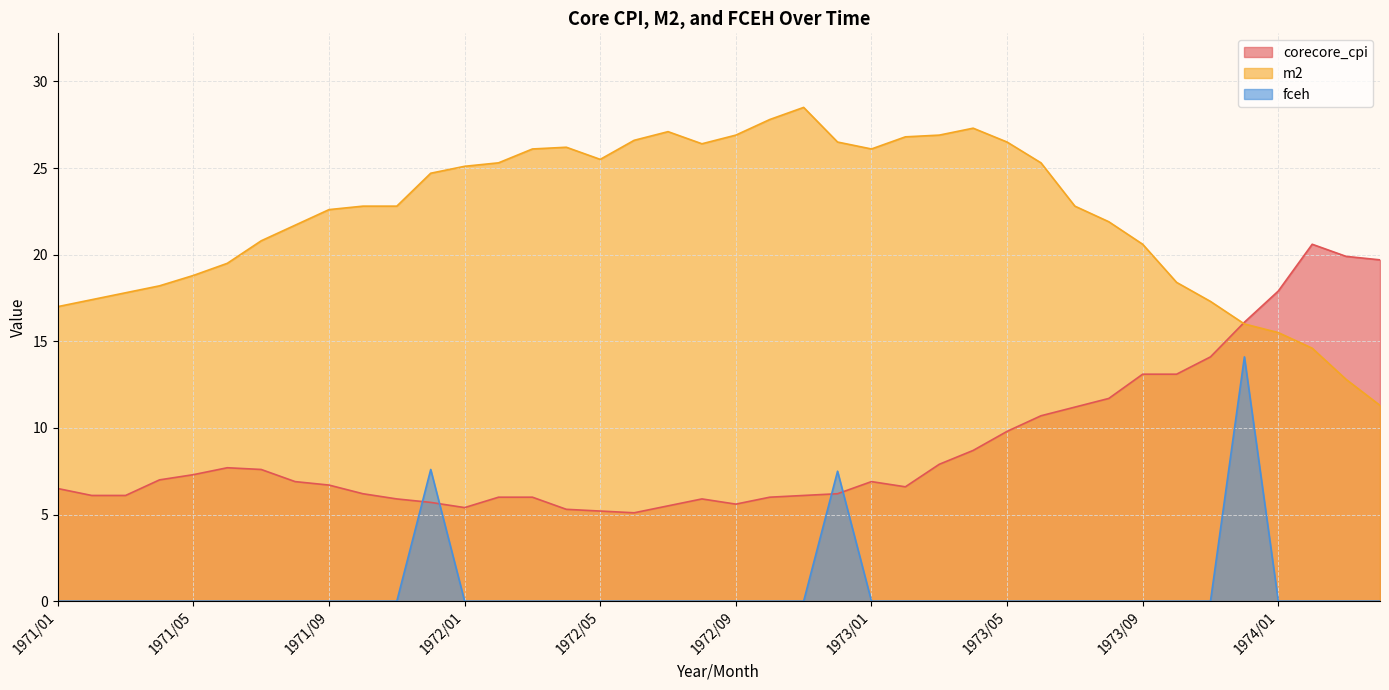

Which series has the widest spread of values?

m2